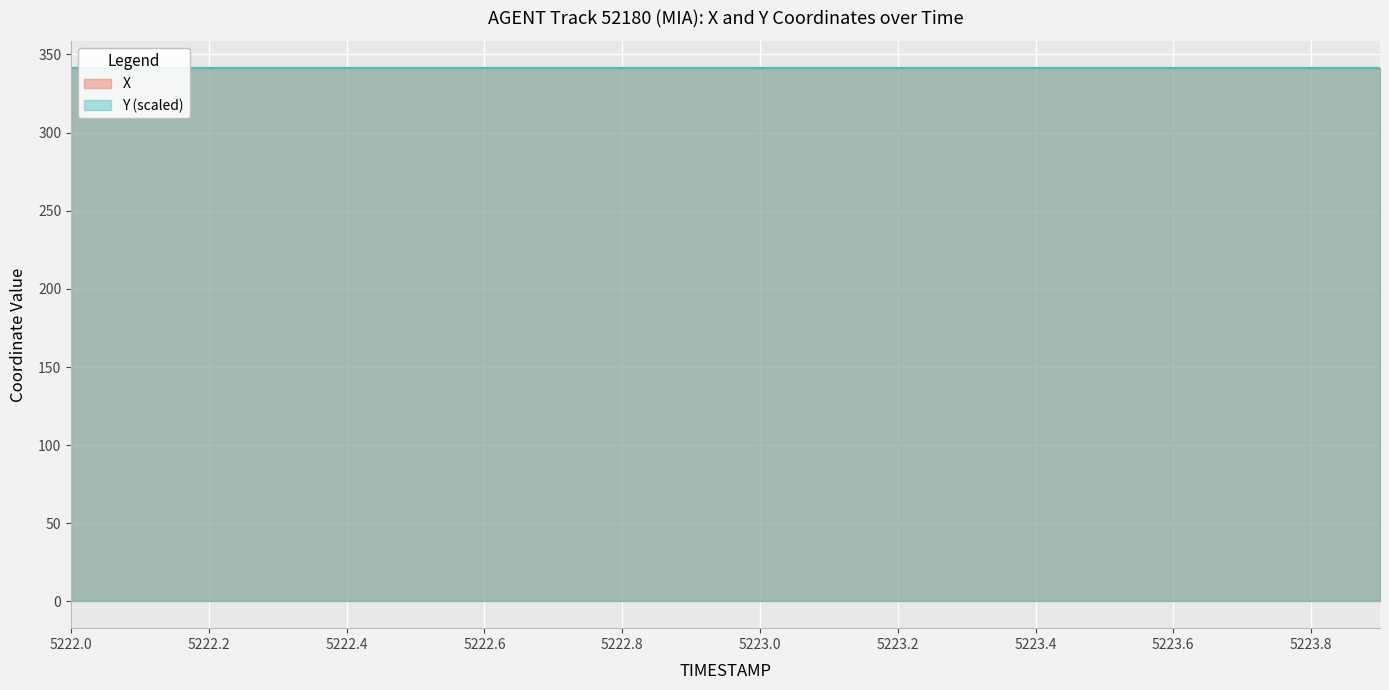

How many distinct data groups are displayed?

2